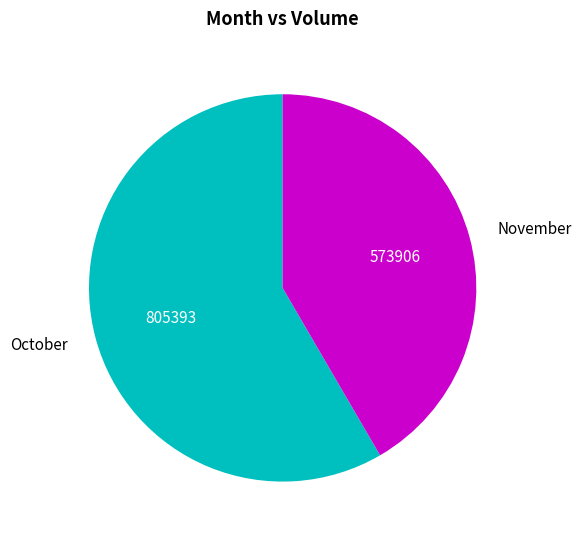

Combined, do October and November account for over 50%?

Yes